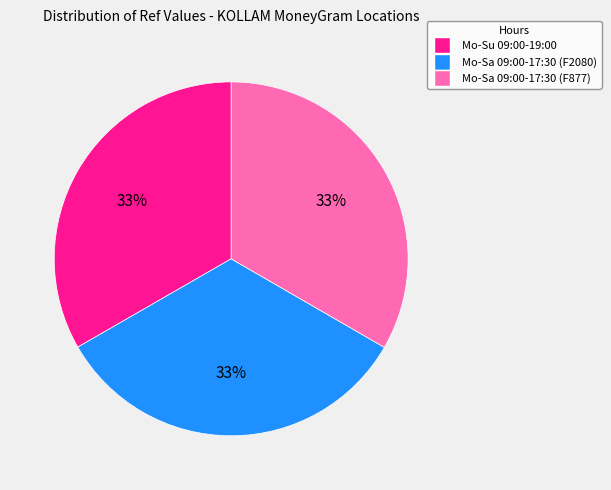

To the nearest percent, what is the average slice percentage?

33%